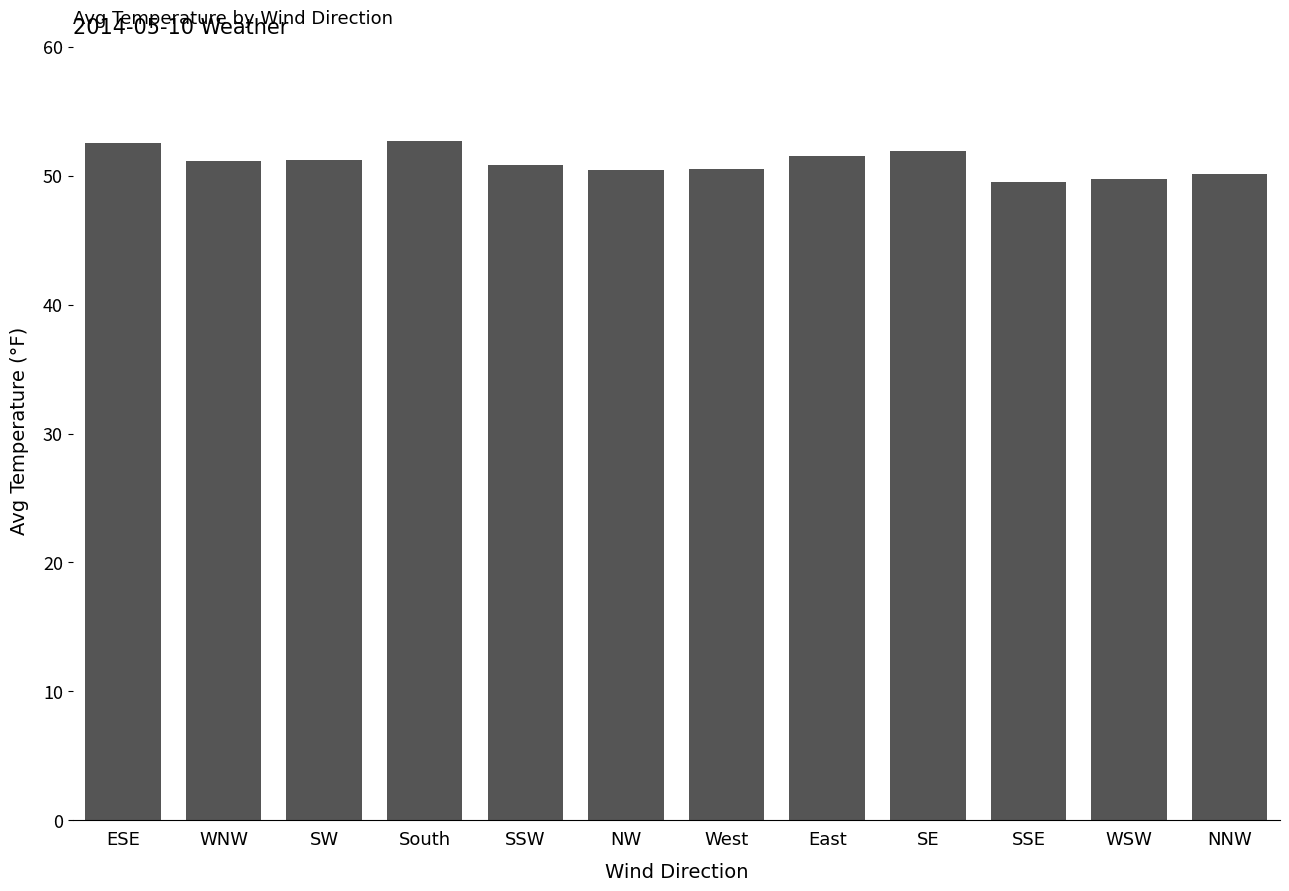

What is the difference between the second highest and second lowest values?

2.8